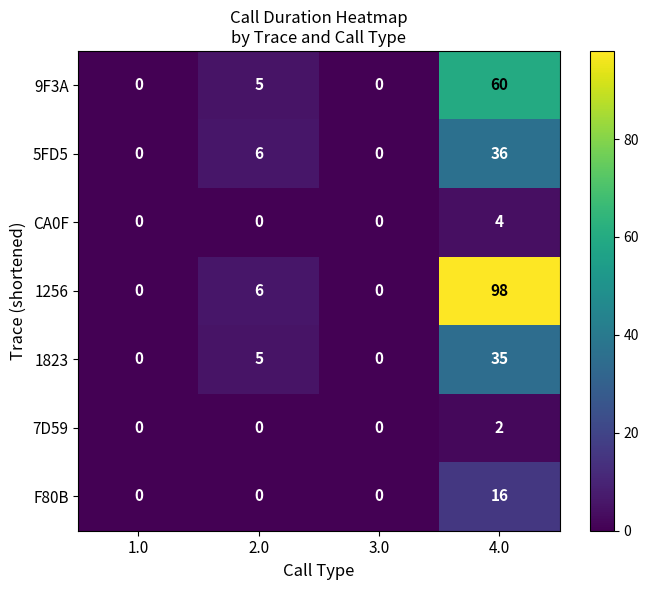

Is it true that 7D59 equals 0 at 3.0?

True